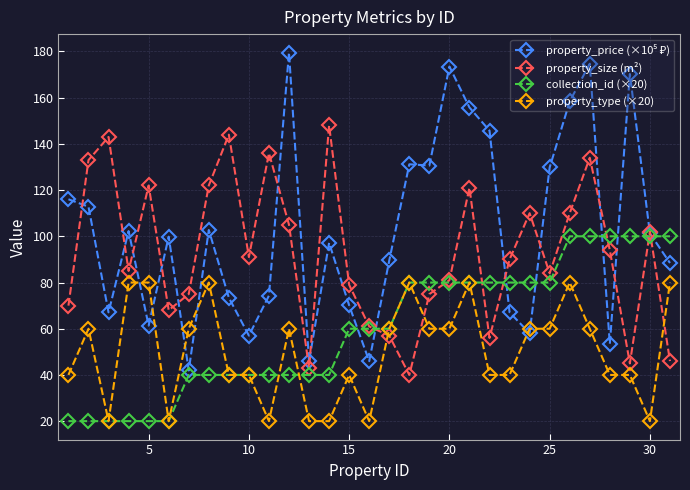

In property_size (m²), how many points are higher than both neighbors (excluding endpoints)?

9